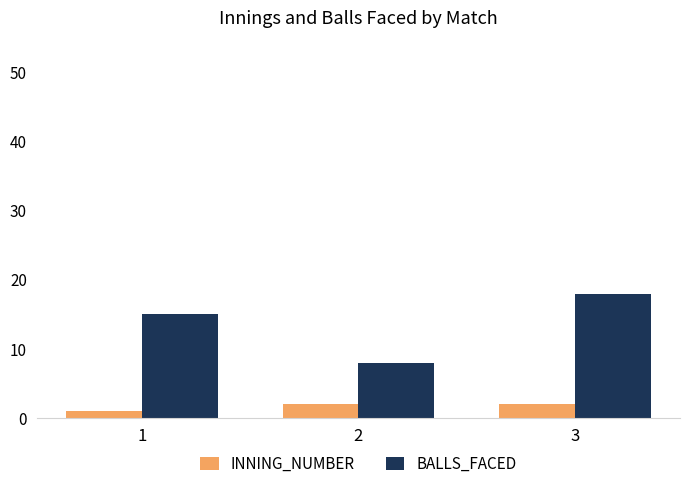

At which category does the chart reach its peak across all series?

3